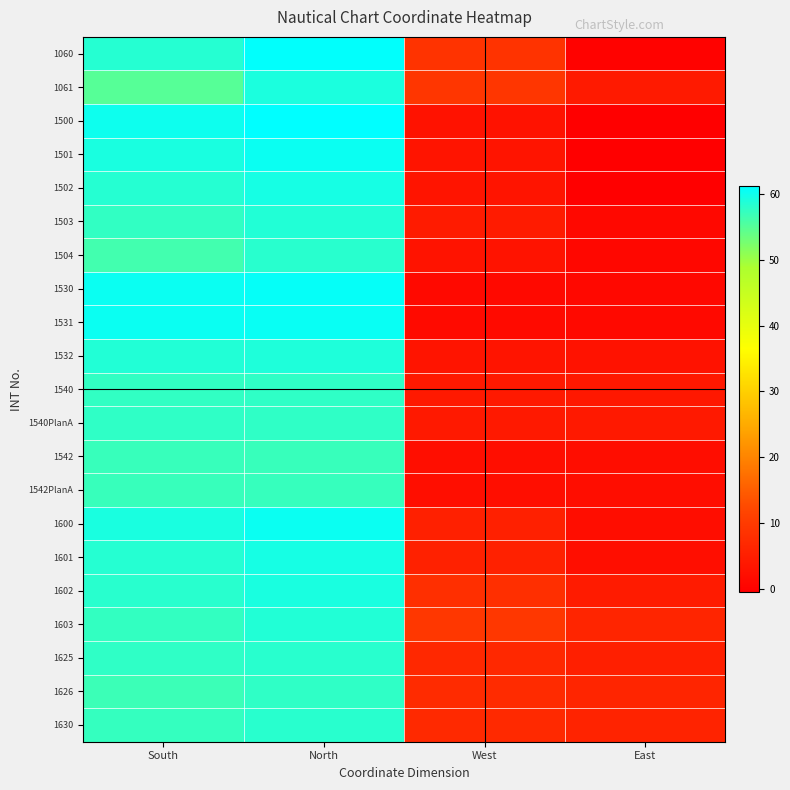

At which category is the sum across all series the highest?

North